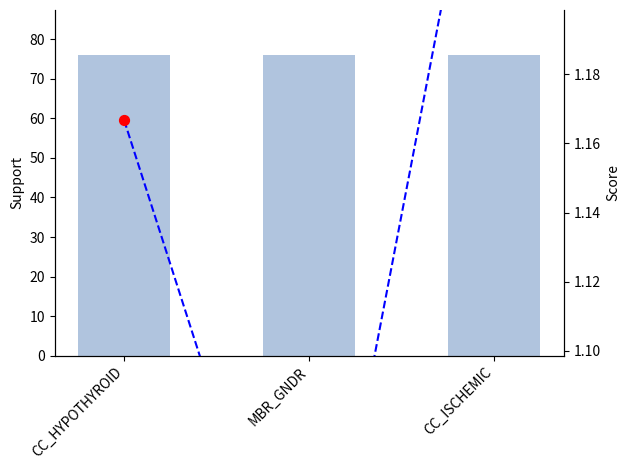

At which category is the sum across all series the highest?

CC_ISCHEMIC